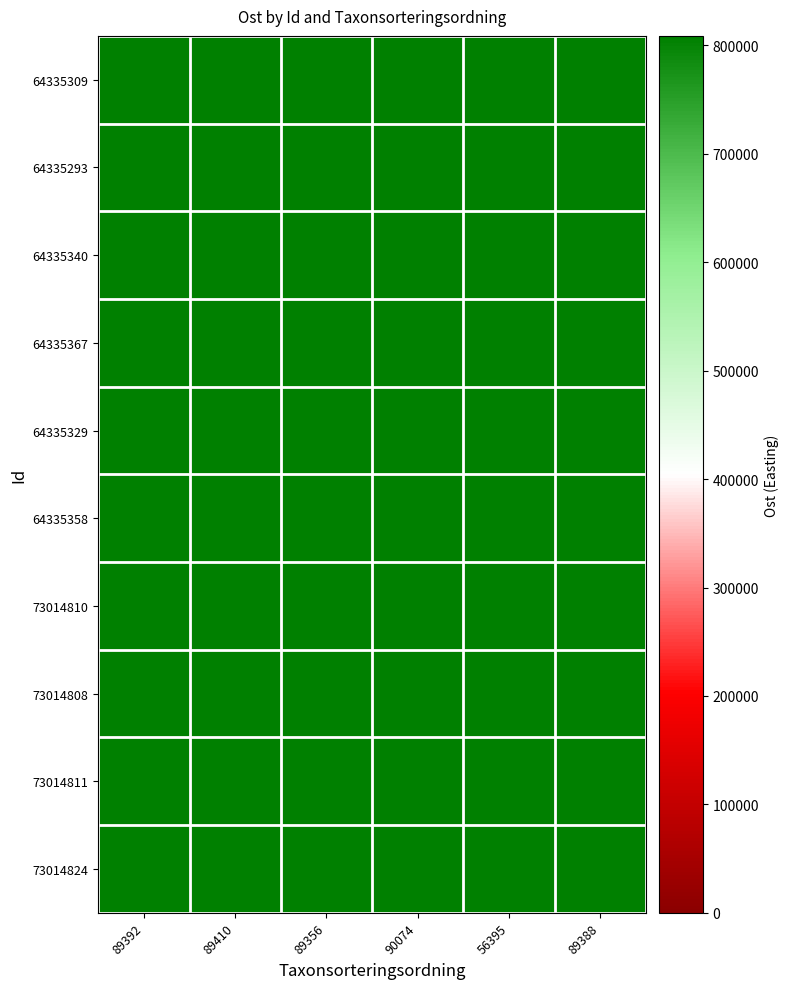

Which category has the lowest value across all series?

89392